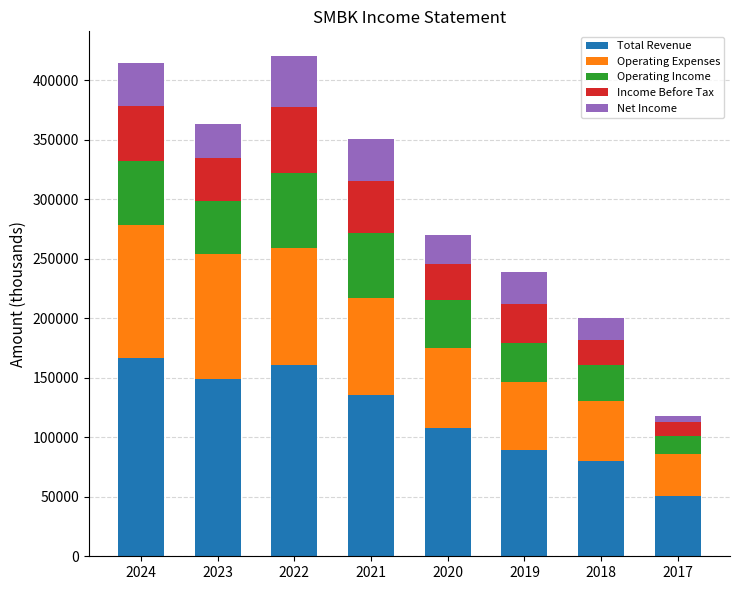

What is the difference between the second highest and second lowest values in the Total Revenue series?

80900